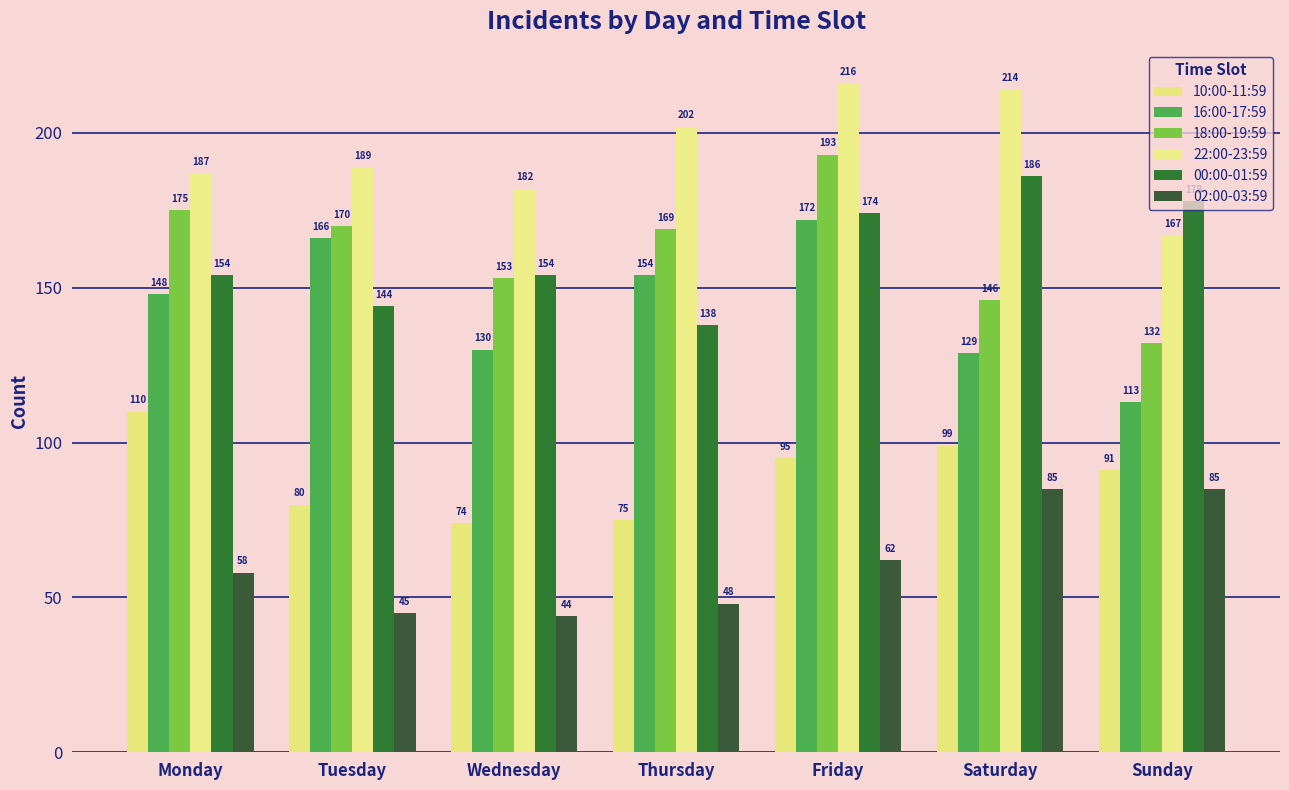

How many series are shown in this chart?

6